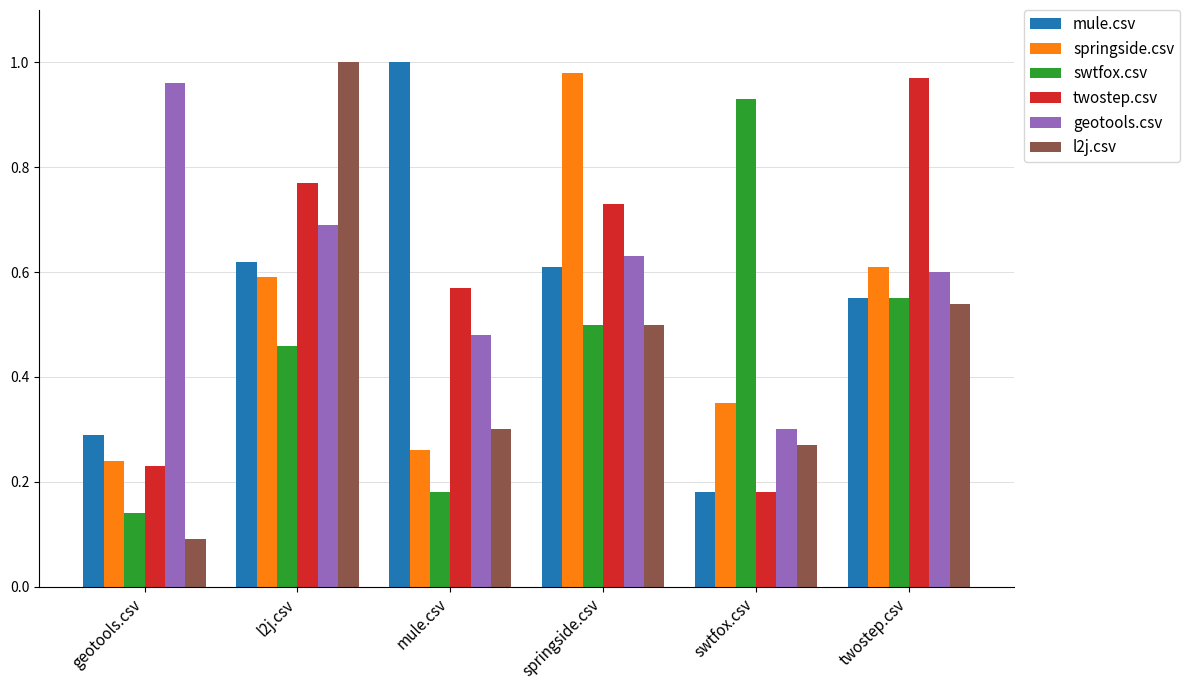

Which series changed the most between l2j.csv and springside.csv?

l2j.csv